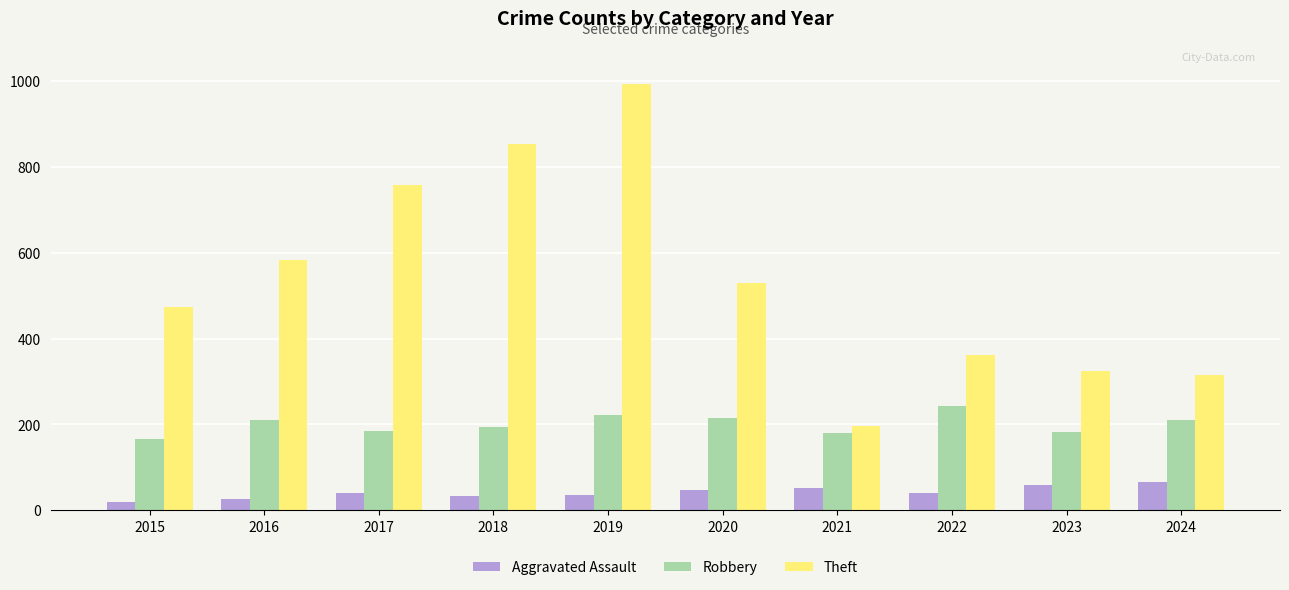

What value does the Aggravated Assault series have at 2022, to the nearest 5?

40